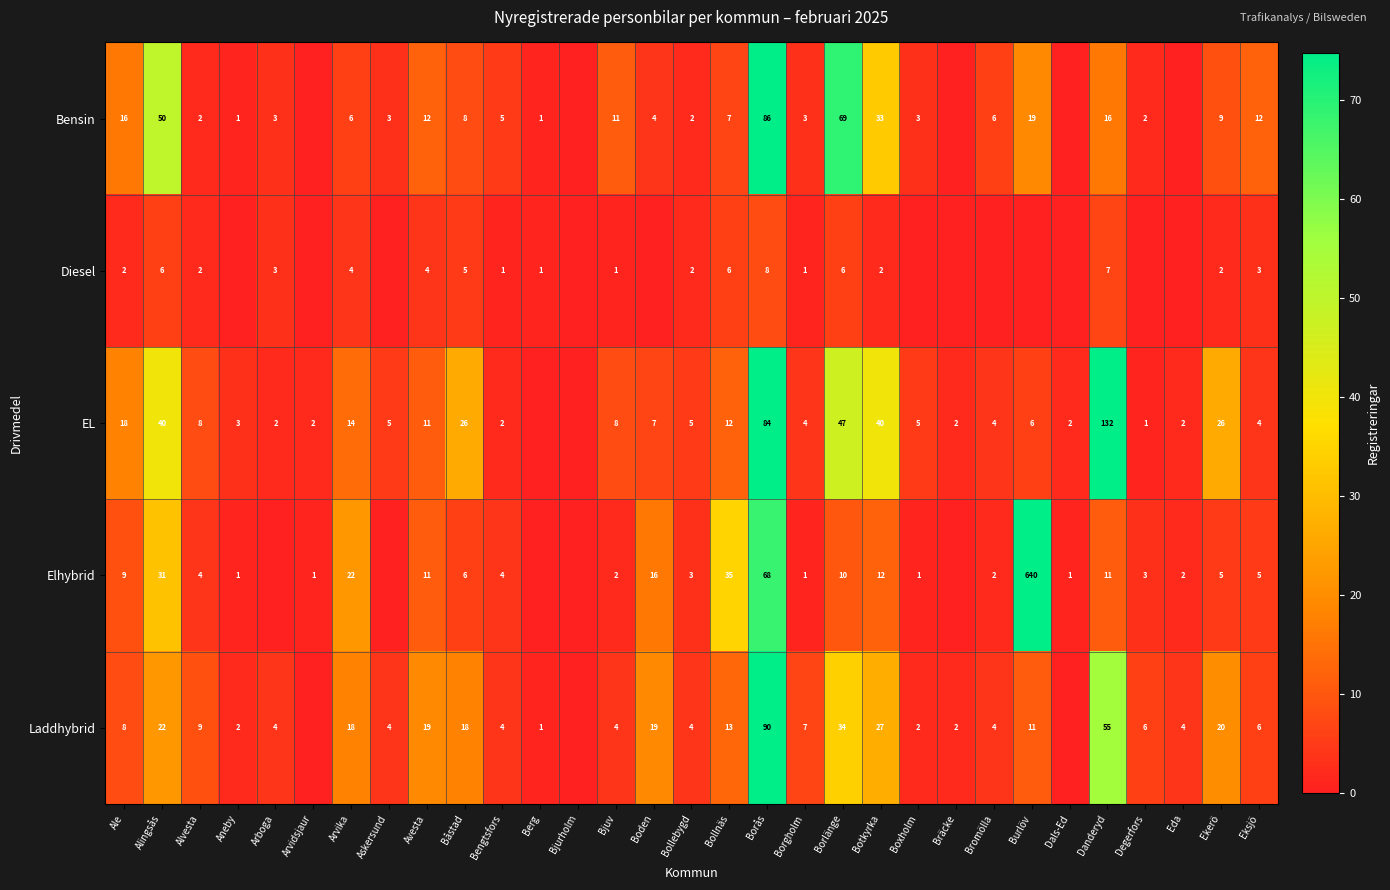

The value of Bensin at Boden is 4. True or false?

True